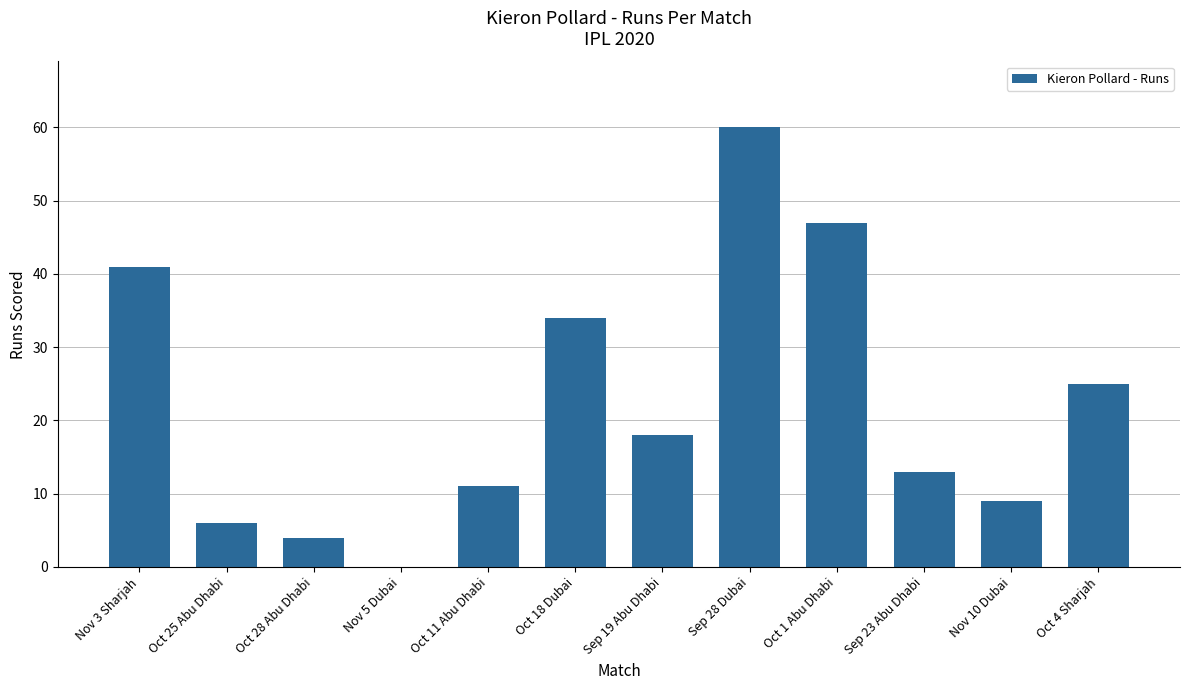

Reading left to right, what are all the values shown in this chart?

41	6	4	0	11	34	18	60	47	13	9	25